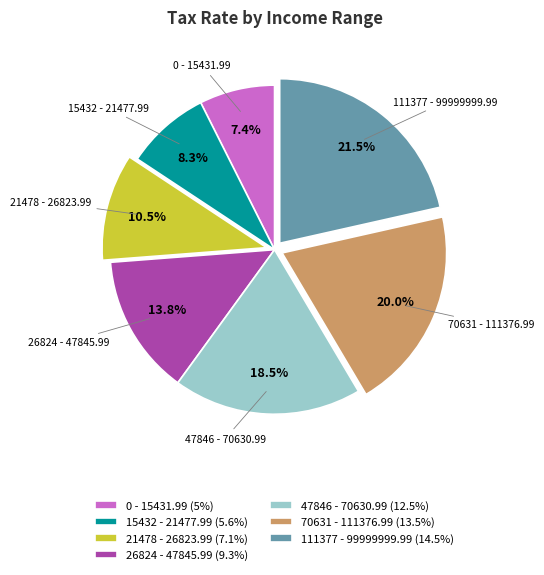

Is it true that 21478 - 26823.99 is 25% of the pie?

False